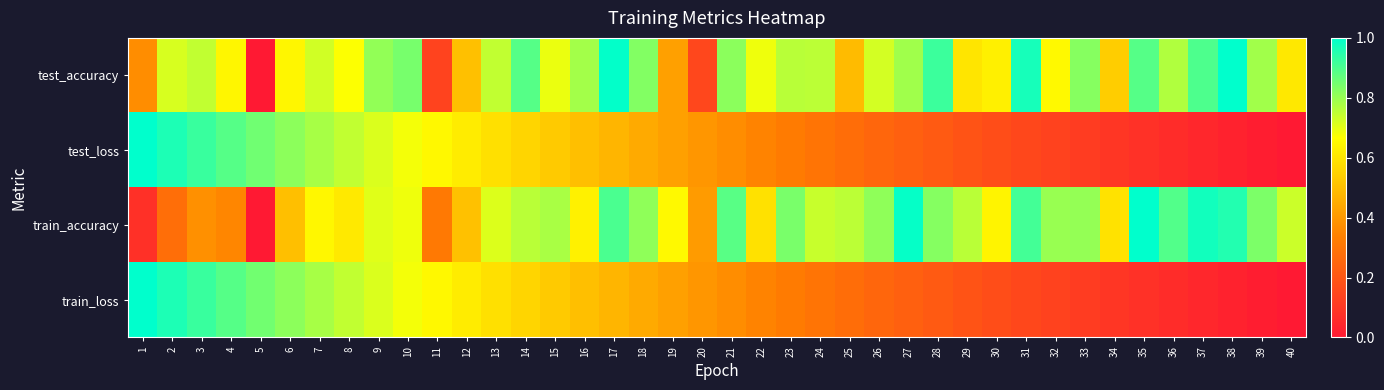

Which series has the largest total across all categories?

test_accuracy